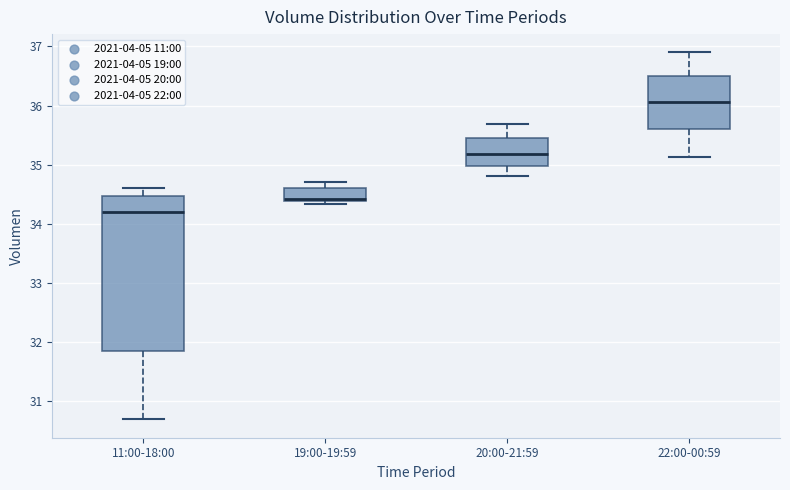

Where is the upper edge of the box for 22:00-00:59 on the y-axis? The values are not printed on the chart, so give them approximately, as read against the axis.

36.5